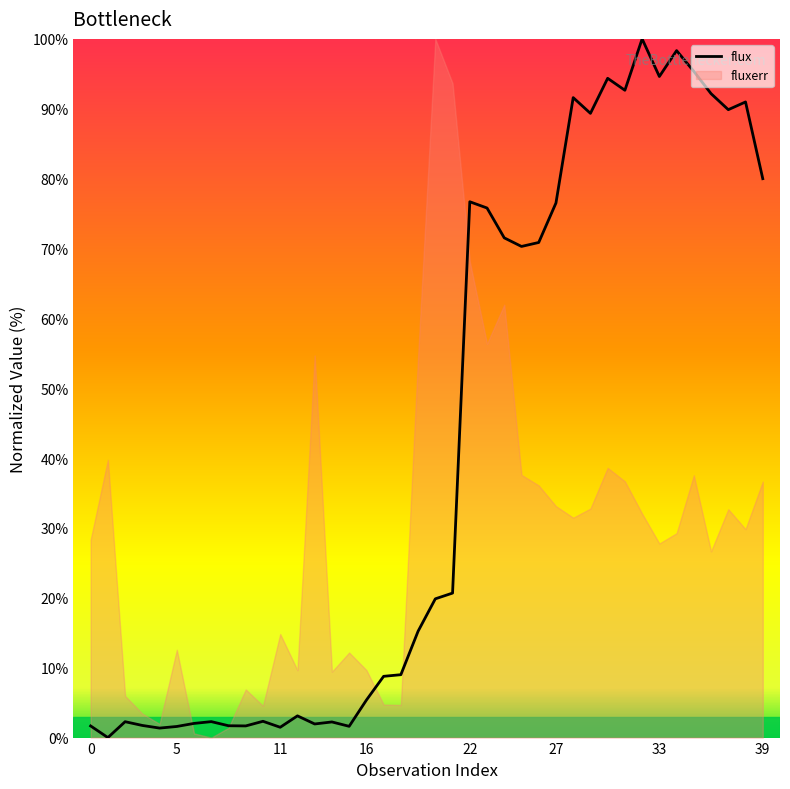

How many lines are shown in the chart?

1